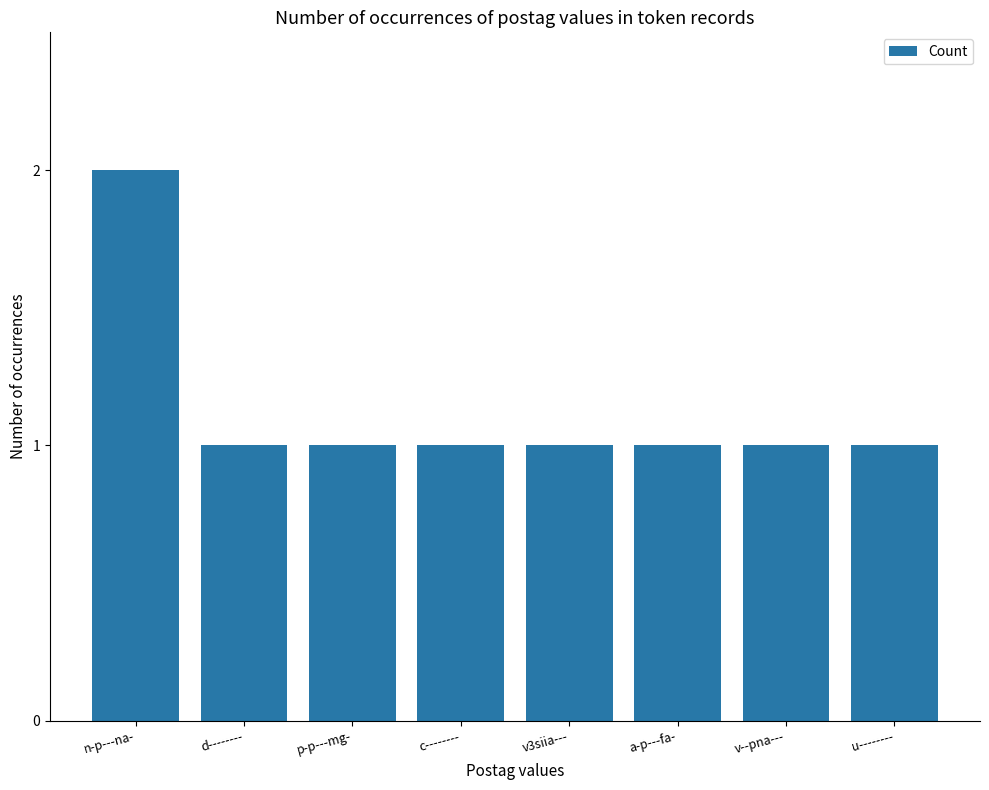

At which category does the chart reach its peak across all series?

n-p---na-